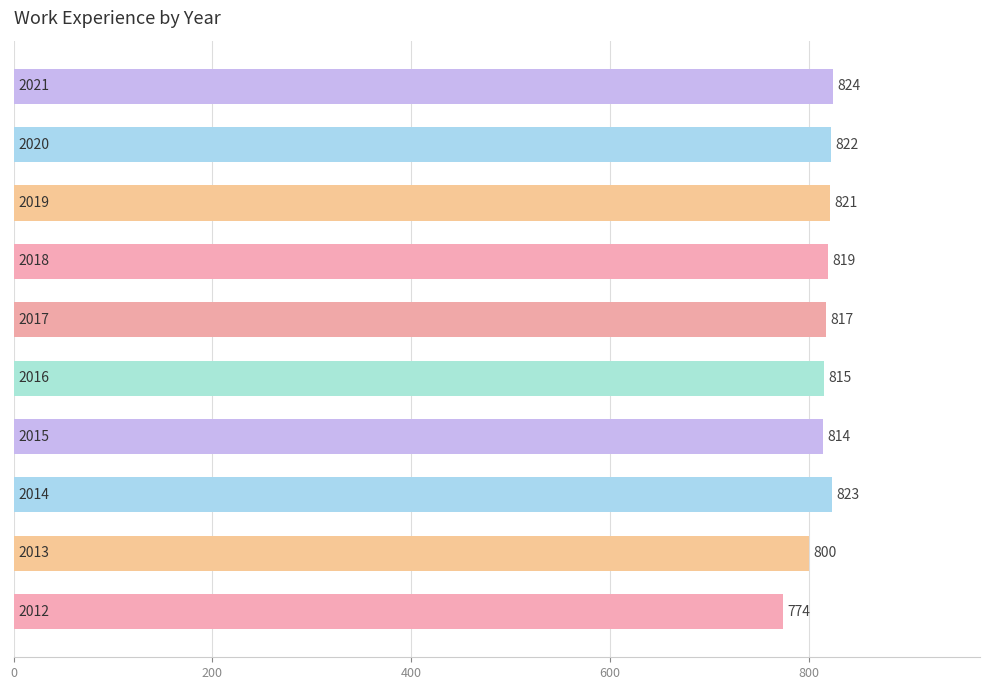

Reading bottom to top, extract all data points from this chart.

774	800	823	814	815	817	819	821	822	824